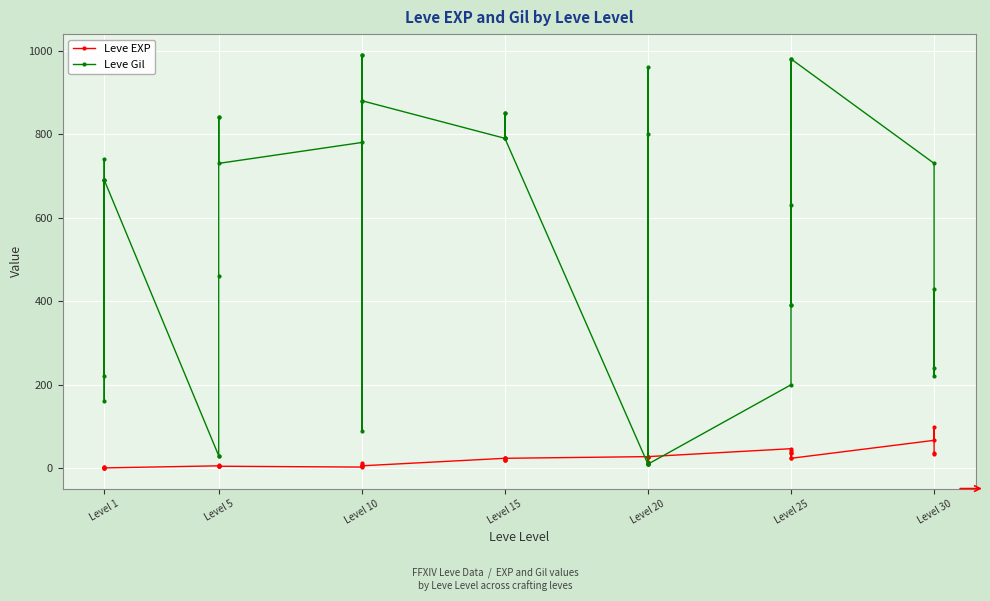

How many times do Leve Gil and Leve EXP cross each other?

6